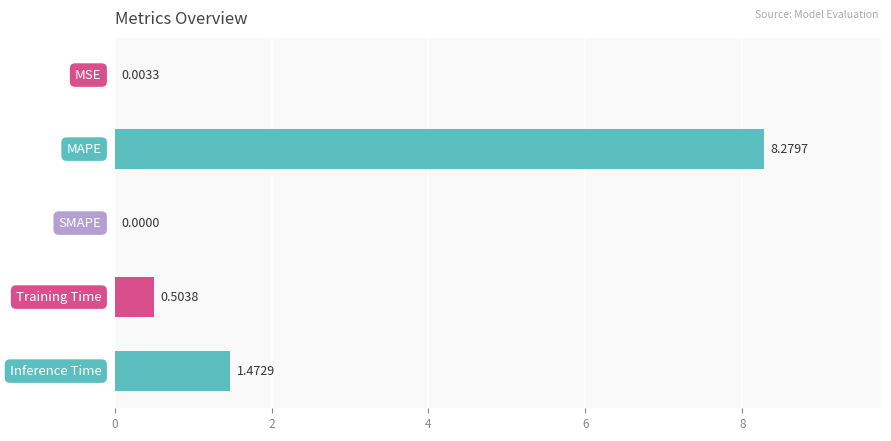

What is the sum of all values?

10.3